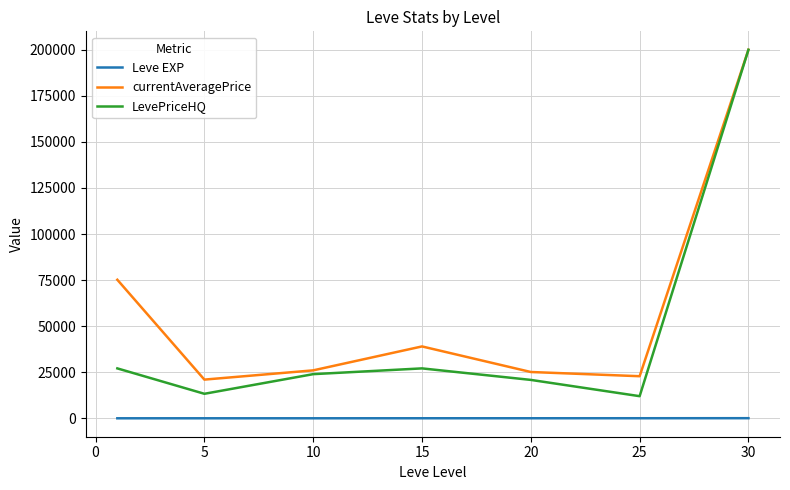

True or false: Leve EXP and LevePriceHQ intersect in this chart.

False